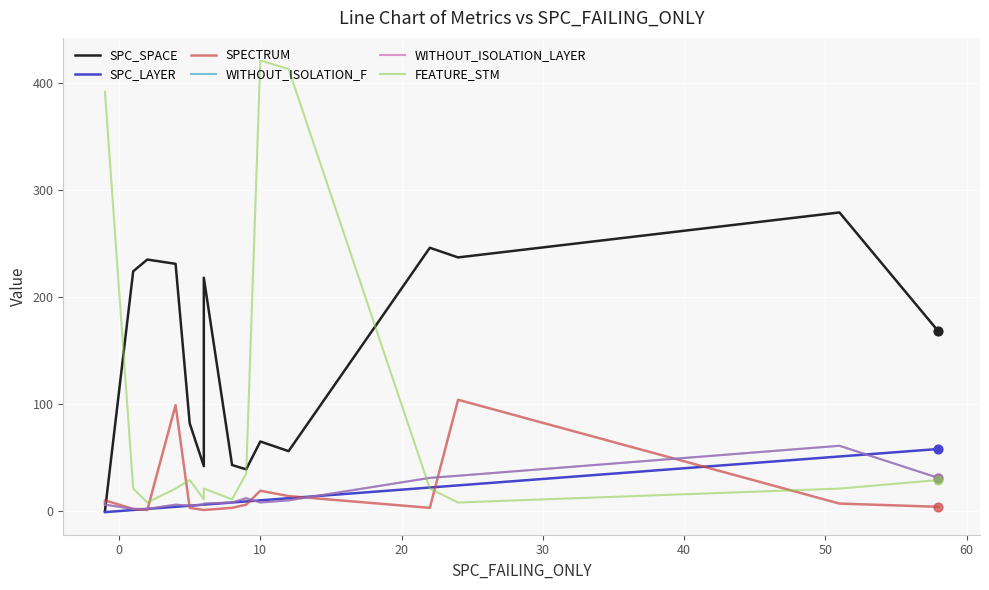

Is the value of SPC_LAYER at 70 greater than the value of SPC_SPACE at 40?

No